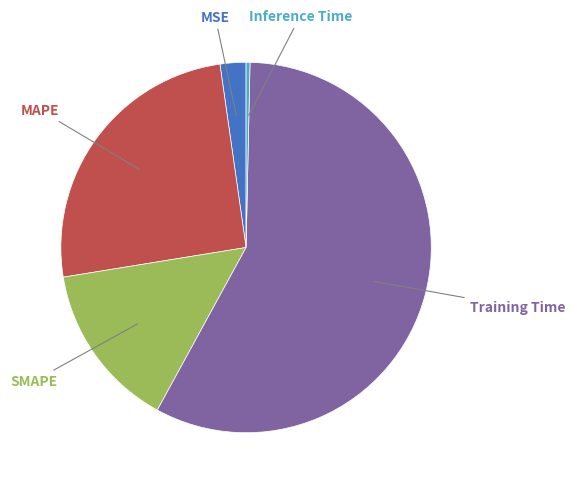

Does any single category account for the majority?

Yes